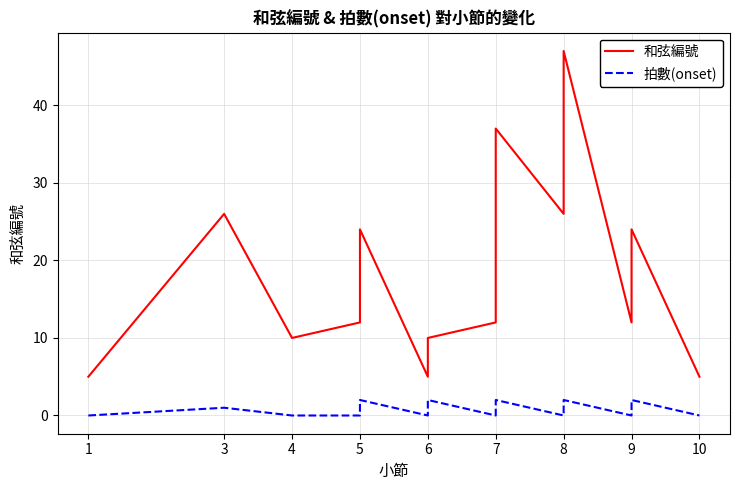

Where is the first local maximum for 拍數(onset)?

3